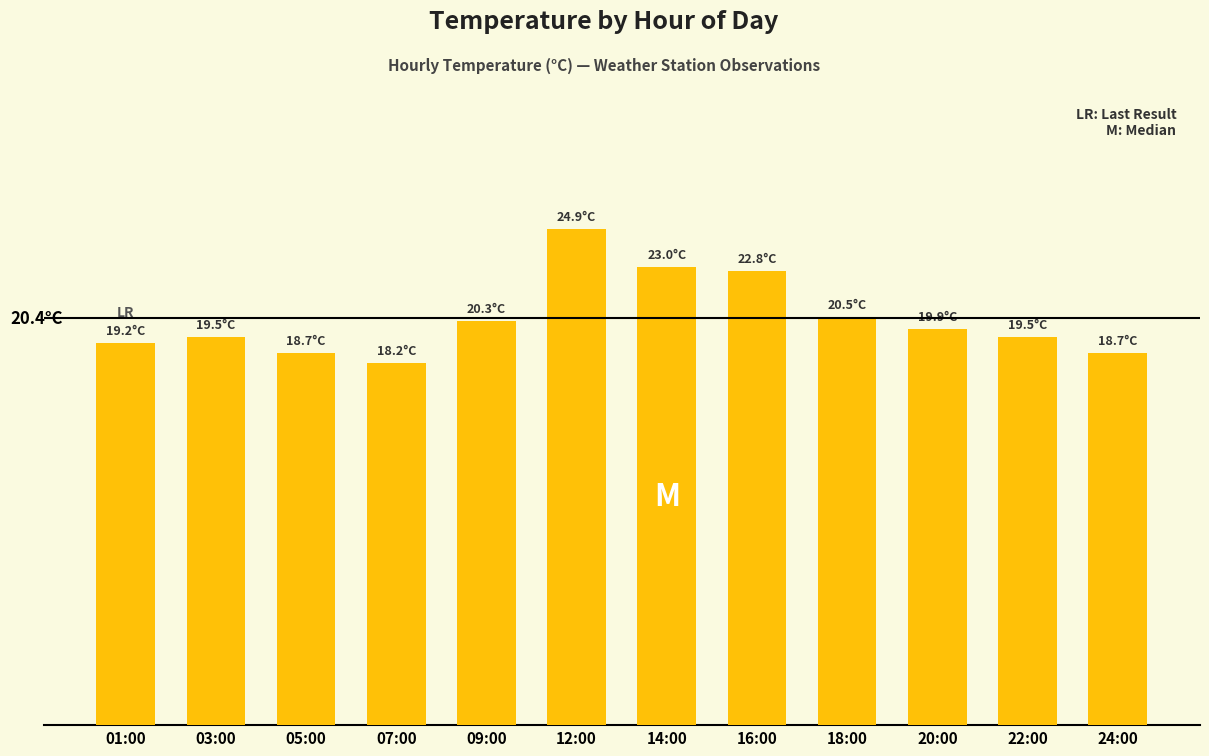

Where is the data nearest to the value 21?

18:00